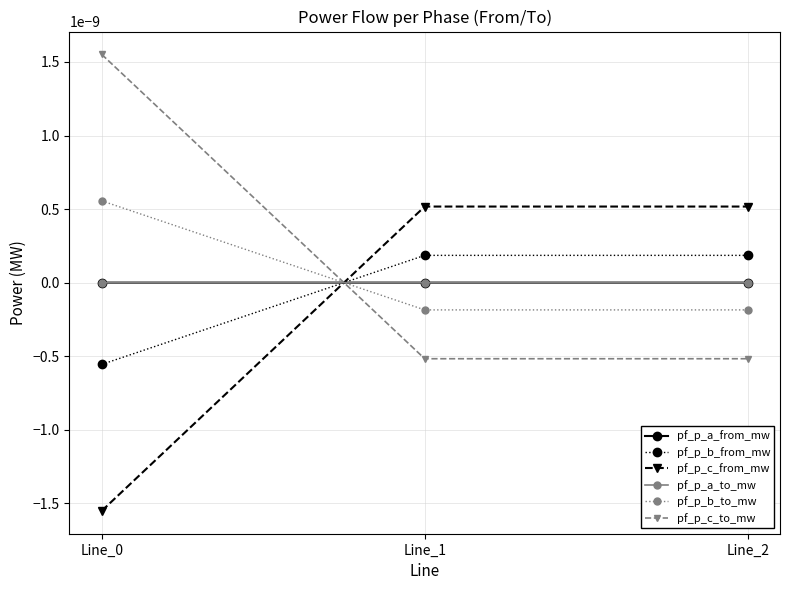

Rank the categories by pf_p_a_from_mw value from lowest to highest.

Line_2, Line_1, Line_0